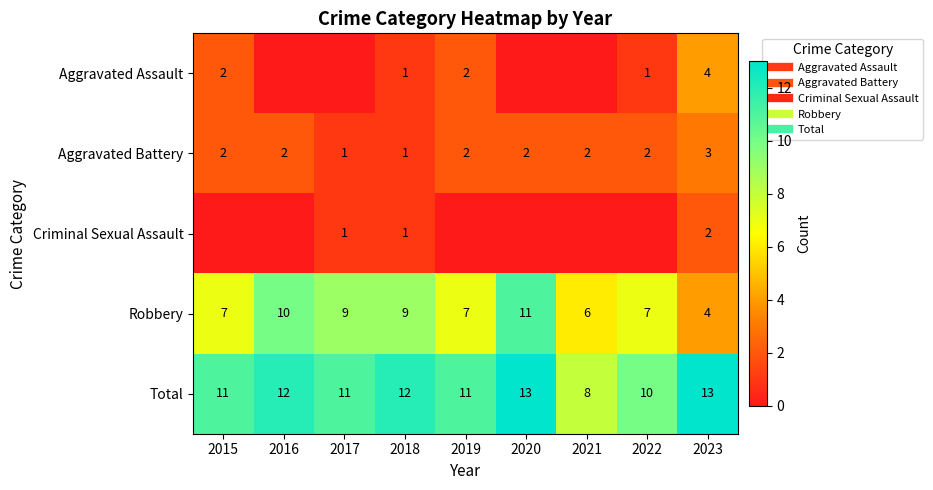

What is the difference between the maximum and minimum values in the Robbery series?

7